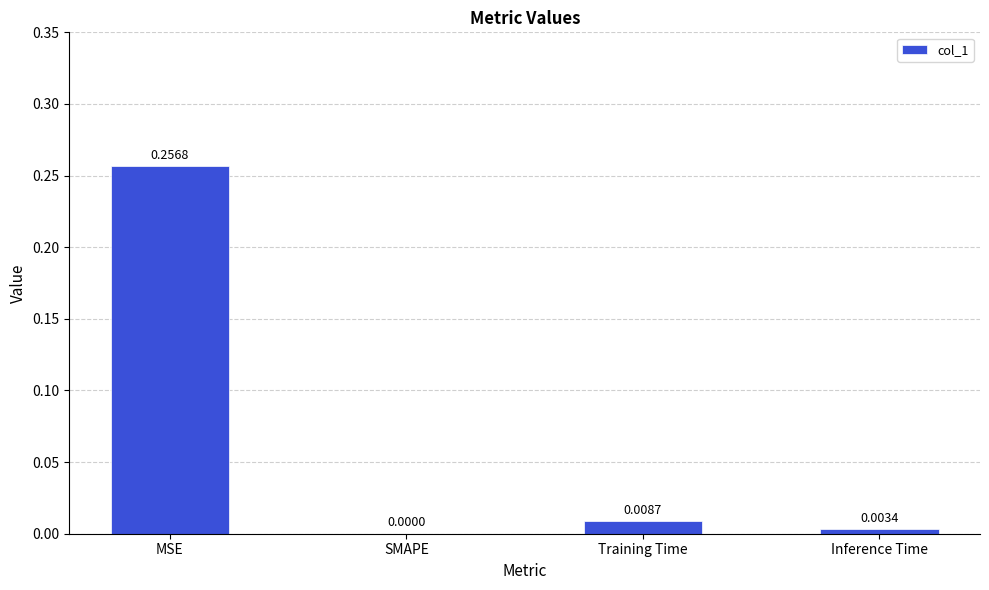

What is the change in value from MSE to SMAPE?

-0.3